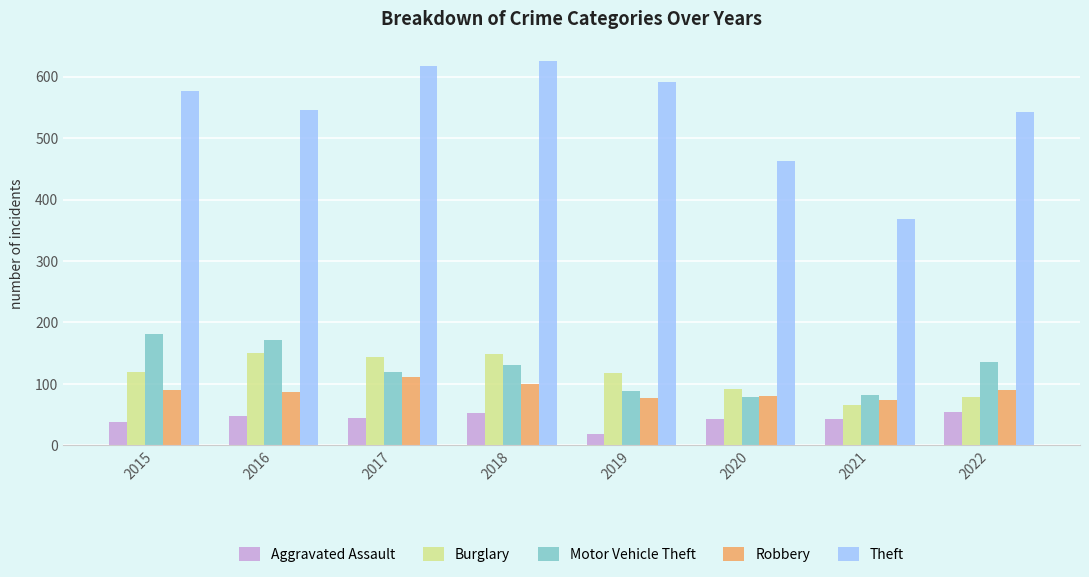

What is the greatest value displayed?

626